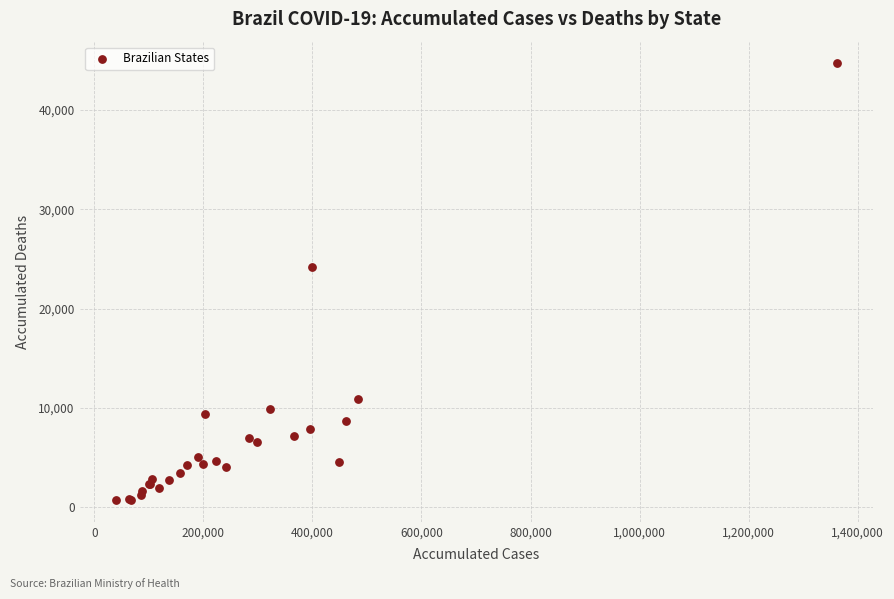

What Y value in the scatter plot is closest to 22718?

24204